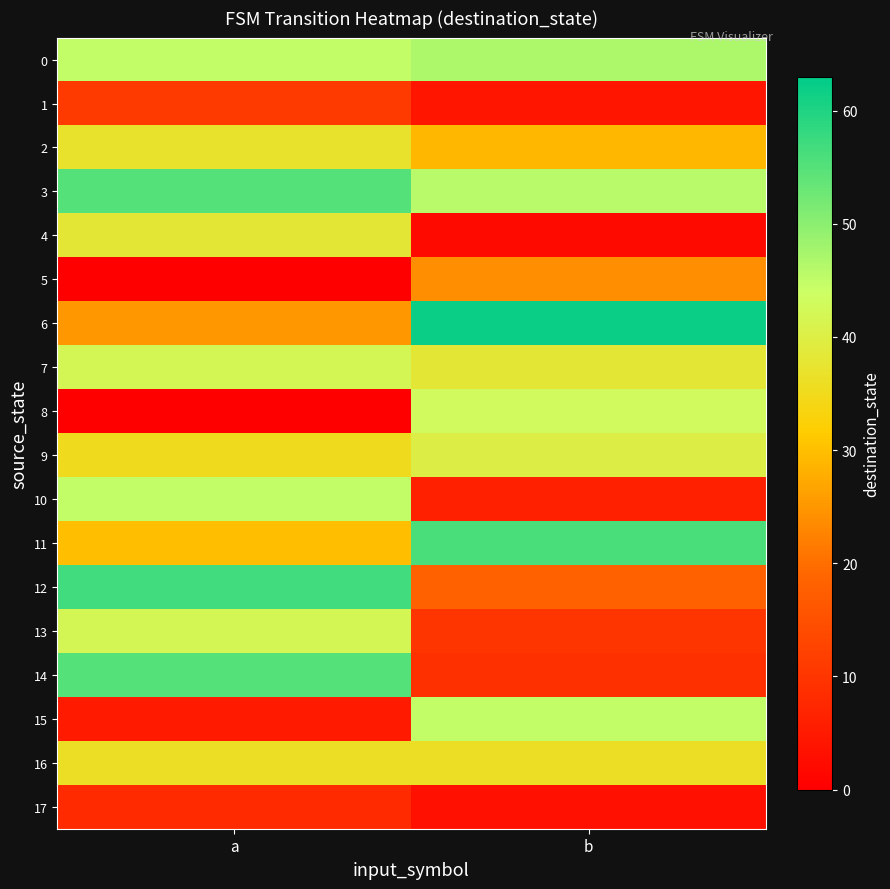

Between a and b, which series saw the biggest shift?

14